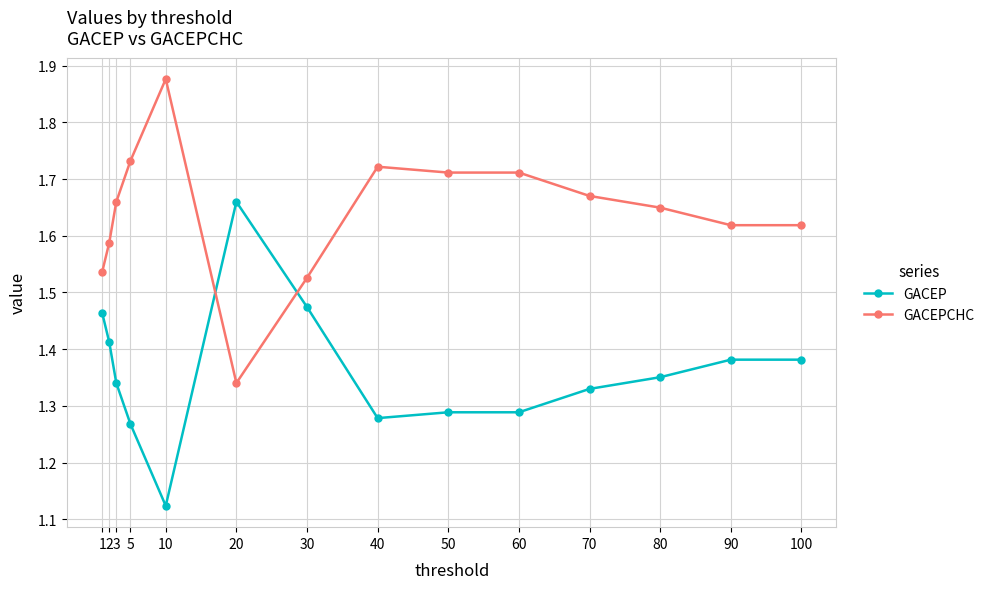

Which series has the largest total across all categories?

GACEPCHC